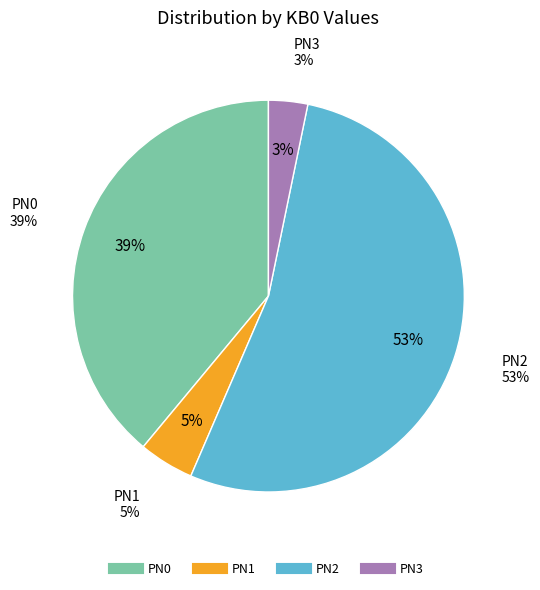

To the nearest percent, what is the average slice percentage?

25%